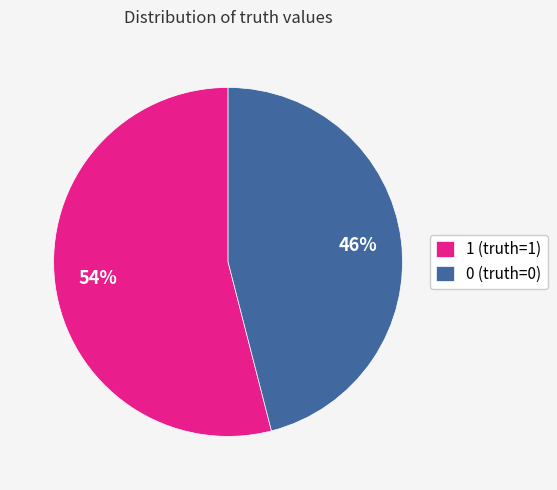

To the nearest percent, what is the combined percentage of 1 and 0?

100%